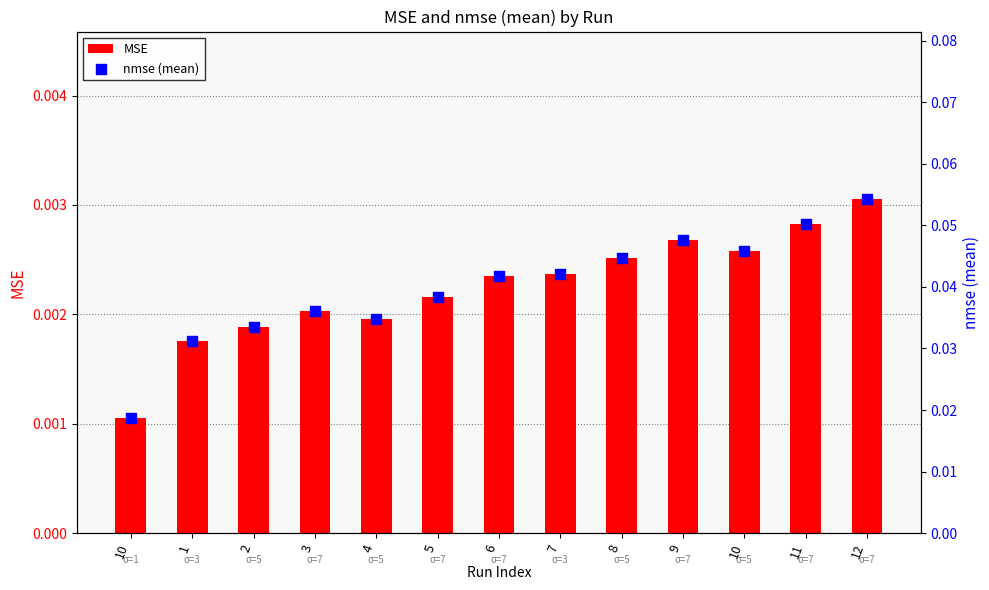

What are all the series names shown in the legend?

MSE, nmse (mean)